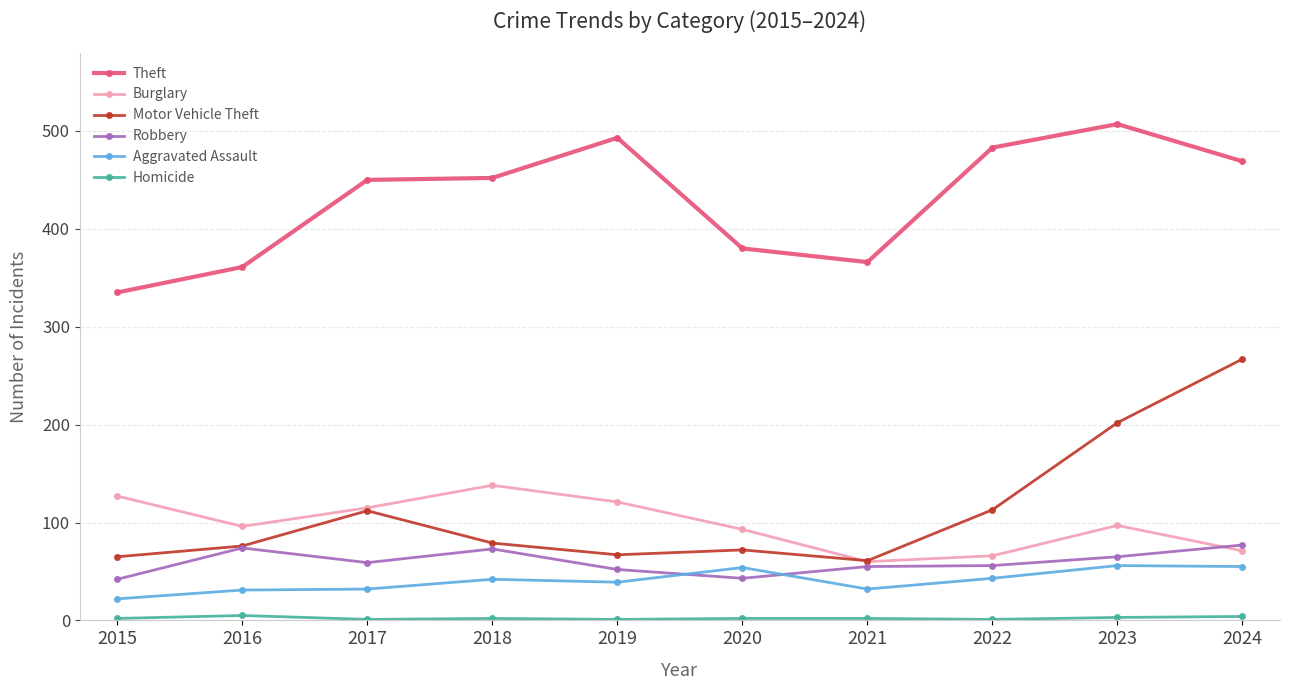

Which series has the largest range (max minus min)?

Motor Vehicle Theft